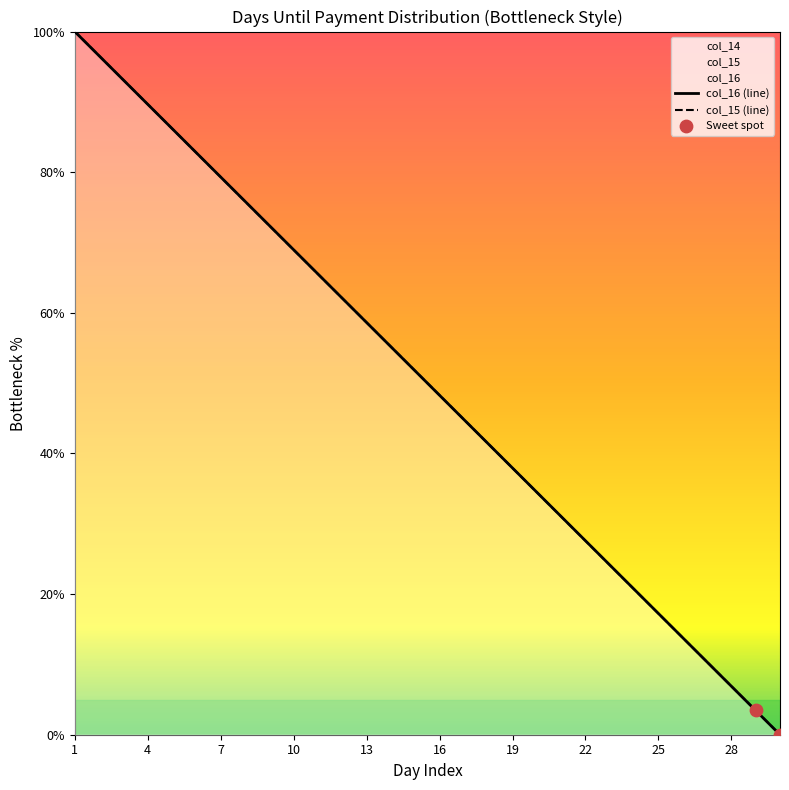

At which category is the sum across all series the highest?

1